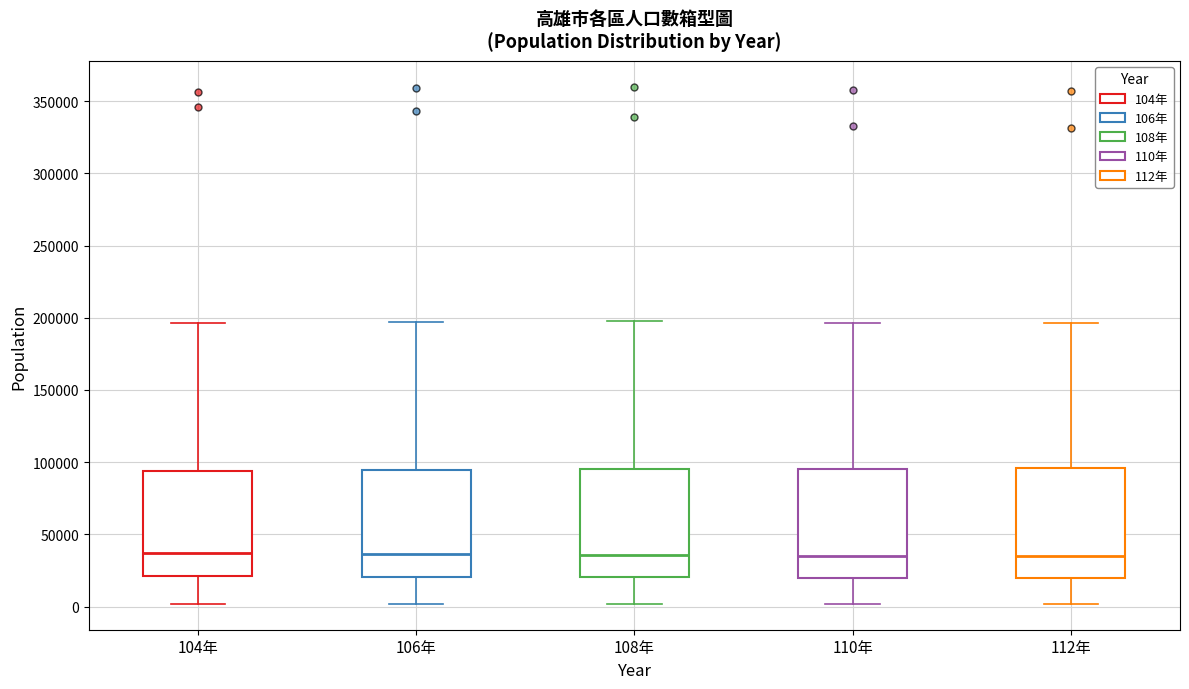

Where is the upper edge of the box for 112年 on the y-axis? The values are not printed on the chart, so give them approximately, as read against the axis.

95000